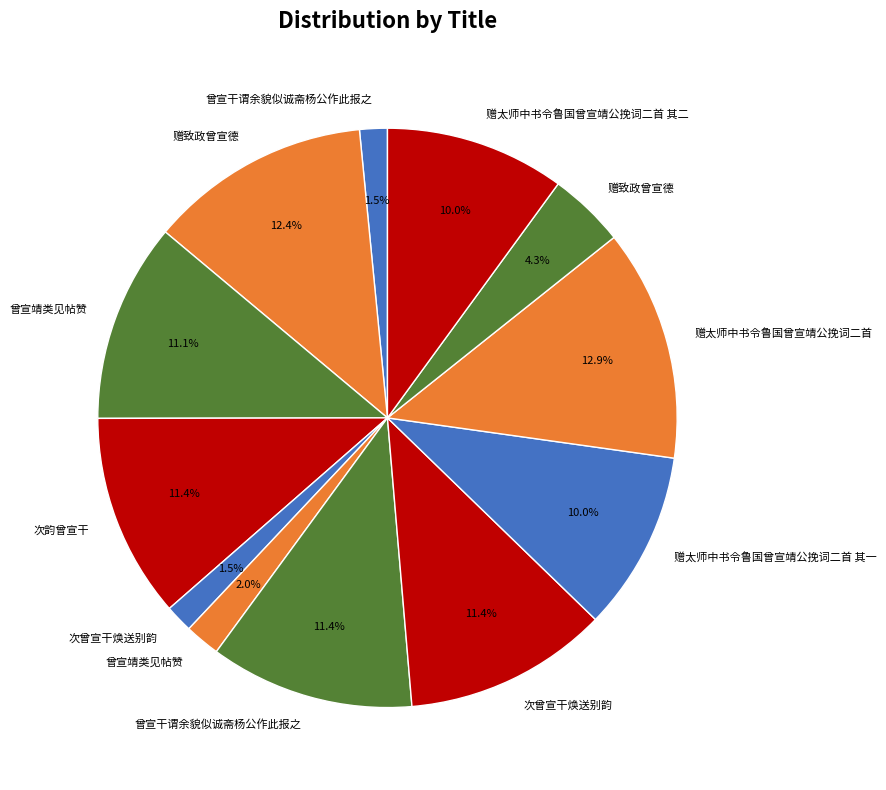

How many slices are in this pie chart?

12